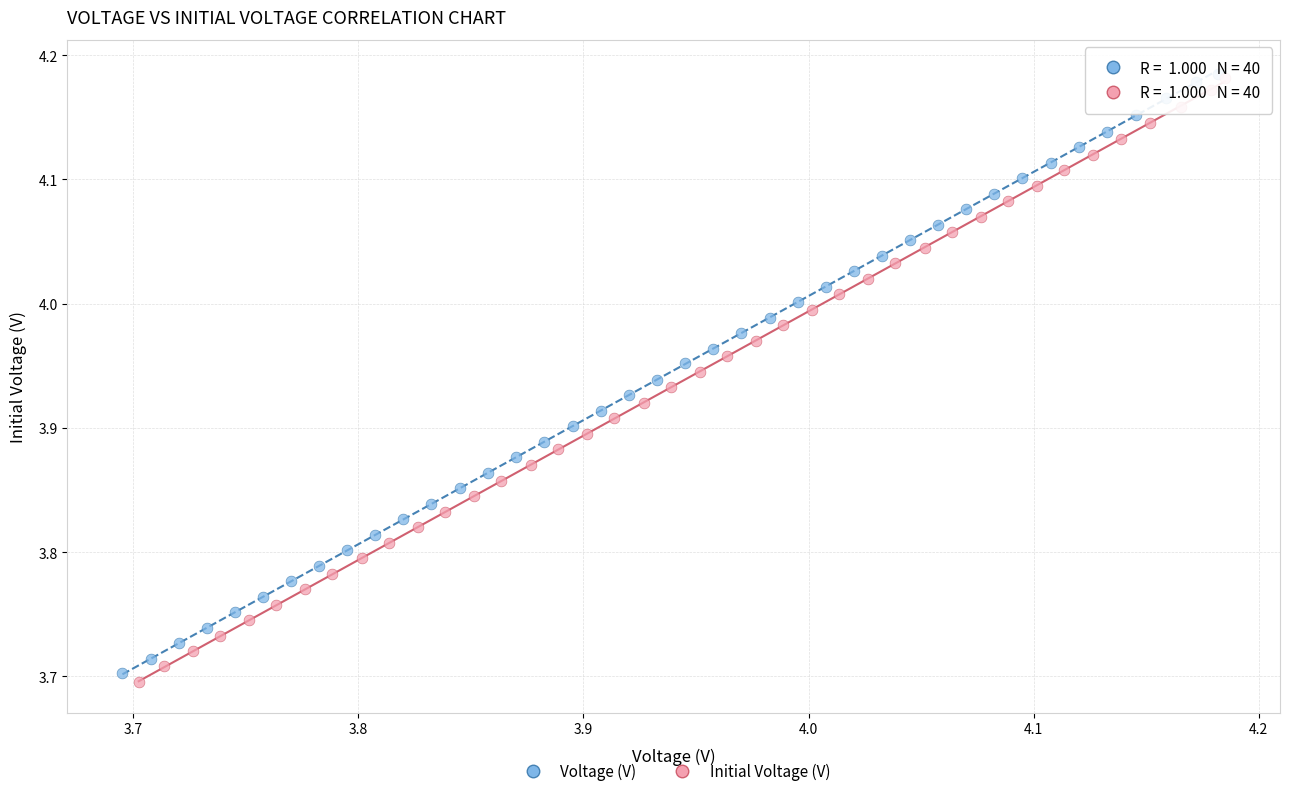

Which series contains the lowest Y value?

Initial Voltage (V)